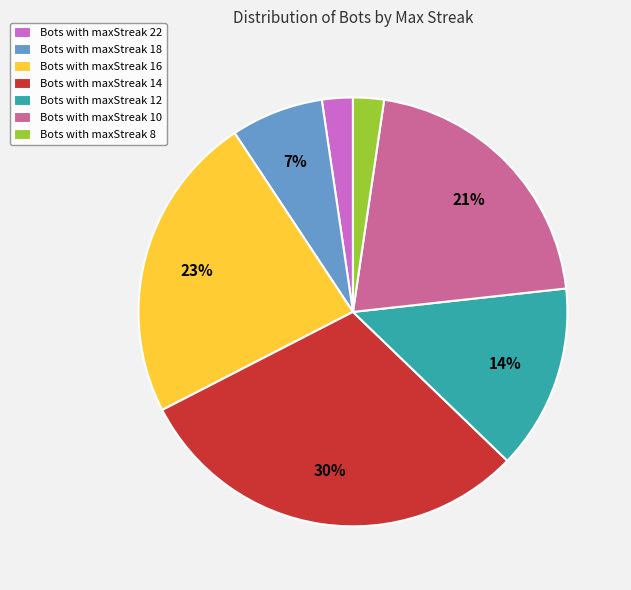

How many segments does this pie chart have?

7